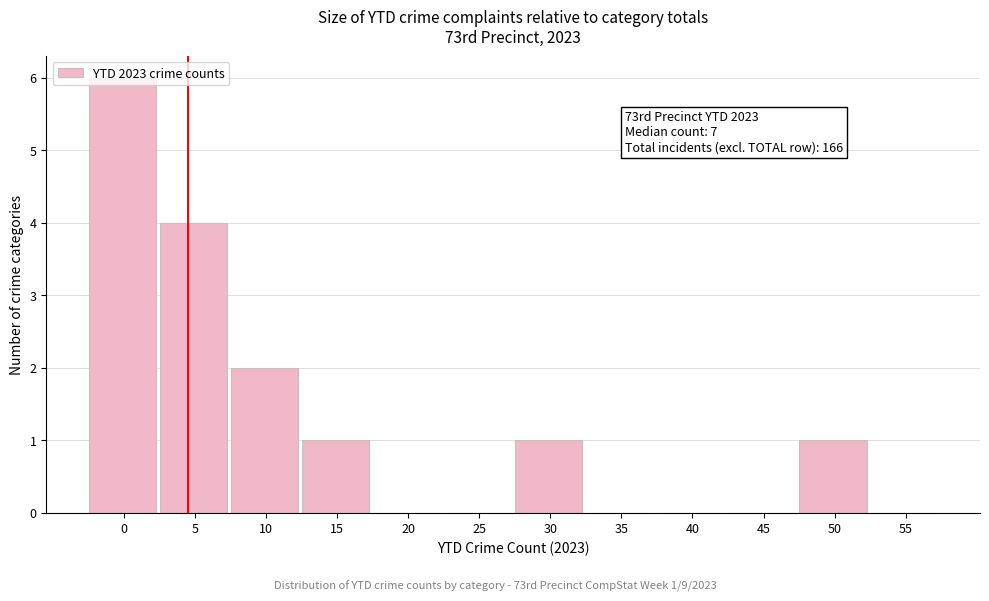

Which has a higher value, 15 or 25?

15